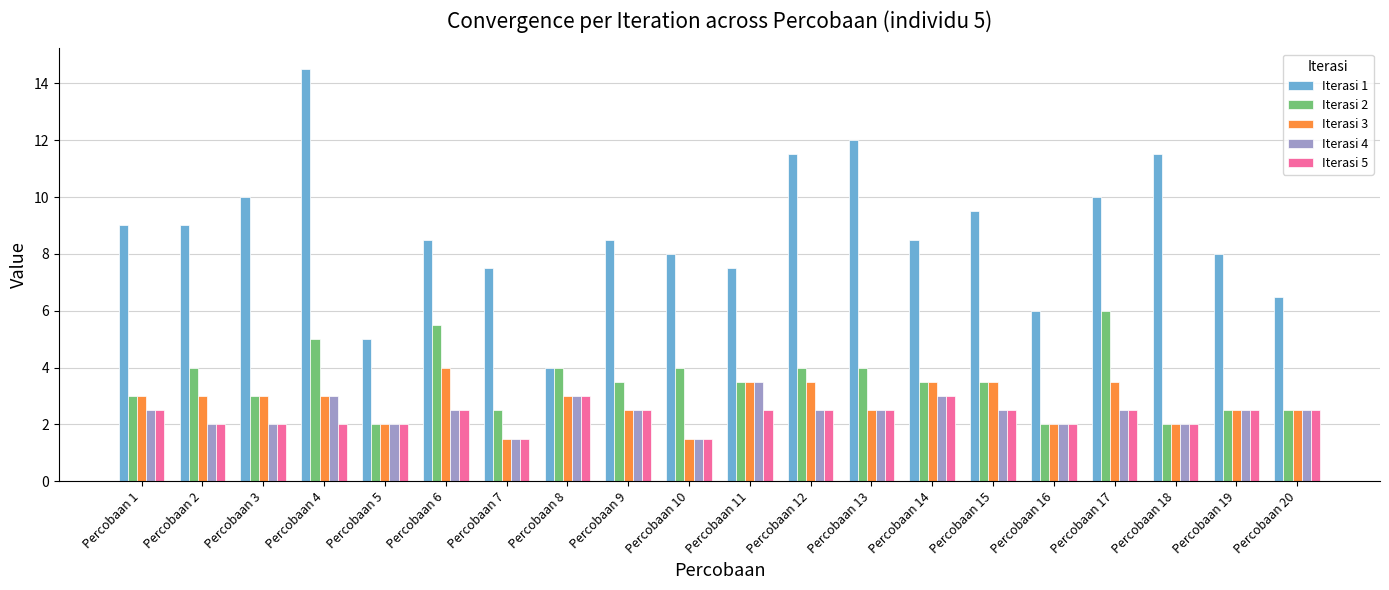

Reading left to right, what are all the values shown in this chart?

Iterasi 1: Percobaan 1=9.0	Percobaan 2=9.0	Percobaan 3=10.0	Percobaan 4=14.5	Percobaan 5=5.0	Percobaan 6=8.5	Percobaan 7=7.5	Percobaan 8=4.0	Percobaan 9=8.5	Percobaan 10=8.0	Percobaan 11=7.5	Percobaan 12=11.5	Percobaan 13=12.0	Percobaan 14=8.5	Percobaan 15=9.5	Percobaan 16=6.0	Percobaan 17=10.0	Percobaan 18=11.5	Percobaan 19=8.0	Percobaan 20=6.5
Iterasi 2: Percobaan 1=3.0	Percobaan 2=4.0	Percobaan 3=3.0	Percobaan 4=5.0	Percobaan 5=2.0	Percobaan 6=5.5	Percobaan 7=2.5	Percobaan 8=4.0	Percobaan 9=3.5	Percobaan 10=4.0	Percobaan 11=3.5	Percobaan 12=4.0	Percobaan 13=4.0	Percobaan 14=3.5	Percobaan 15=3.5	Percobaan 16=2.0	Percobaan 17=6.0	Percobaan 18=2.0	Percobaan 19=2.5	Percobaan 20=2.5
Iterasi 3: Percobaan 1=3.0	Percobaan 2=3.0	Percobaan 3=3.0	Percobaan 4=3.0	Percobaan 5=2.0	Percobaan 6=4.0	Percobaan 7=1.5	Percobaan 8=3.0	Percobaan 9=2.5	Percobaan 10=1.5	Percobaan 11=3.5	Percobaan 12=3.5	Percobaan 13=2.5	Percobaan 14=3.5	Percobaan 15=3.5	Percobaan 16=2.0	Percobaan 17=3.5	Percobaan 18=2.0	Percobaan 19=2.5	Percobaan 20=2.5
Iterasi 4: Percobaan 1=2.5	Percobaan 2=2.0	Percobaan 3=2.0	Percobaan 4=3.0	Percobaan 5=2.0	Percobaan 6=2.5	Percobaan 7=1.5	Percobaan 8=3.0	Percobaan 9=2.5	Percobaan 10=1.5	Percobaan 11=3.5	Percobaan 12=2.5	Percobaan 13=2.5	Percobaan 14=3.0	Percobaan 15=2.5	Percobaan 16=2.0	Percobaan 17=2.5	Percobaan 18=2.0	Percobaan 19=2.5	Percobaan 20=2.5
Iterasi 5: Percobaan 1=2.5	Percobaan 2=2.0	Percobaan 3=2.0	Percobaan 4=2.0	Percobaan 5=2.0	Percobaan 6=2.5	Percobaan 7=1.5	Percobaan 8=3.0	Percobaan 9=2.5	Percobaan 10=1.5	Percobaan 11=2.5	Percobaan 12=2.5	Percobaan 13=2.5	Percobaan 14=3.0	Percobaan 15=2.5	Percobaan 16=2.0	Percobaan 17=2.5	Percobaan 18=2.0	Percobaan 19=2.5	Percobaan 20=2.5